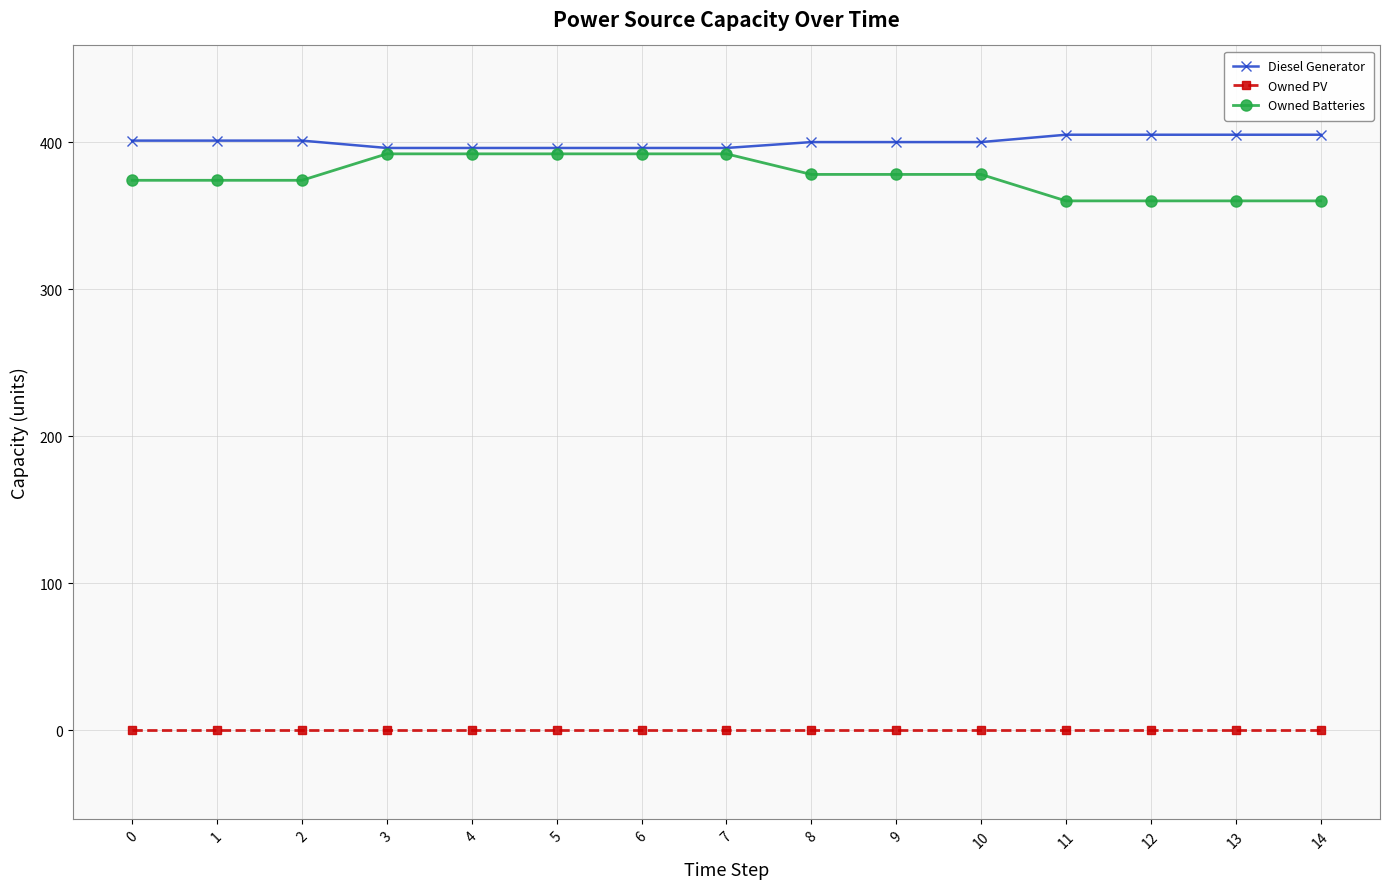

What is the difference between the highest and lowest values at 7?

396